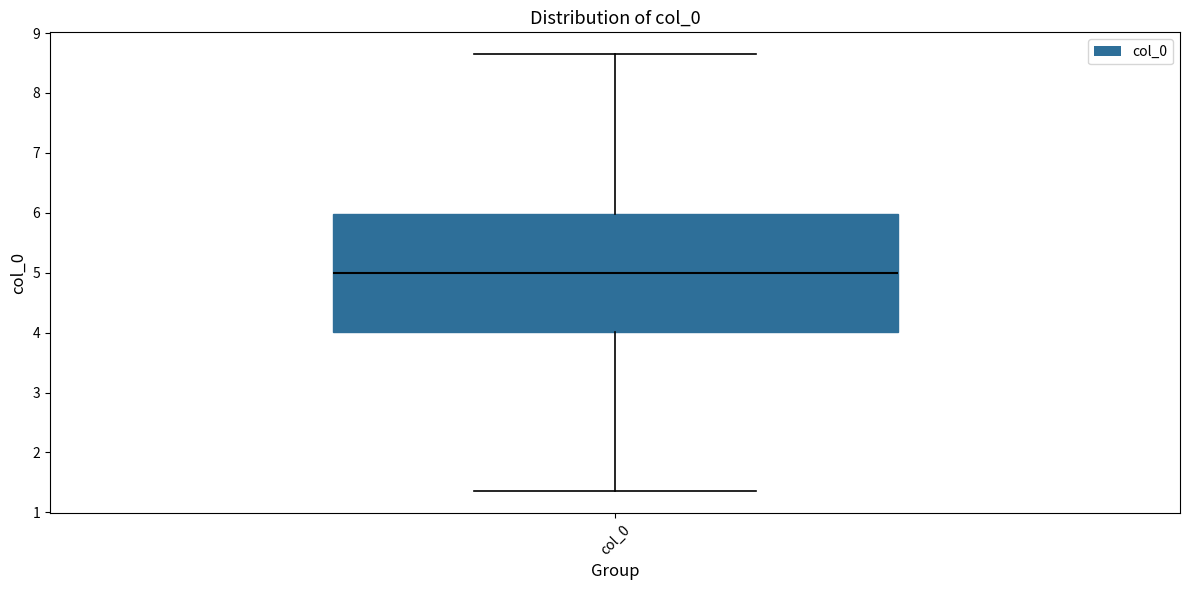

Where does the median line of the box for col_0 sit on the y-axis? The values are not printed on the chart, so give them approximately, as read against the axis.

5.0